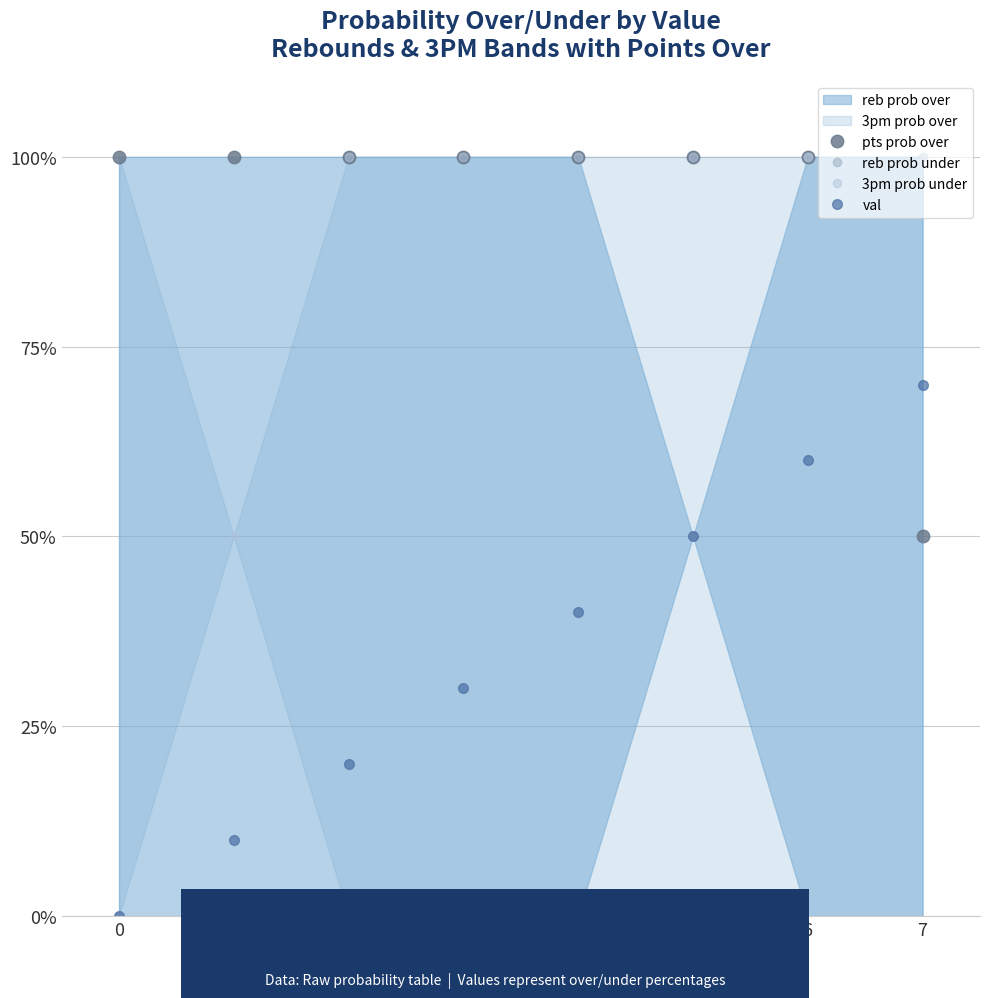

How many lines are shown in the chart?

4